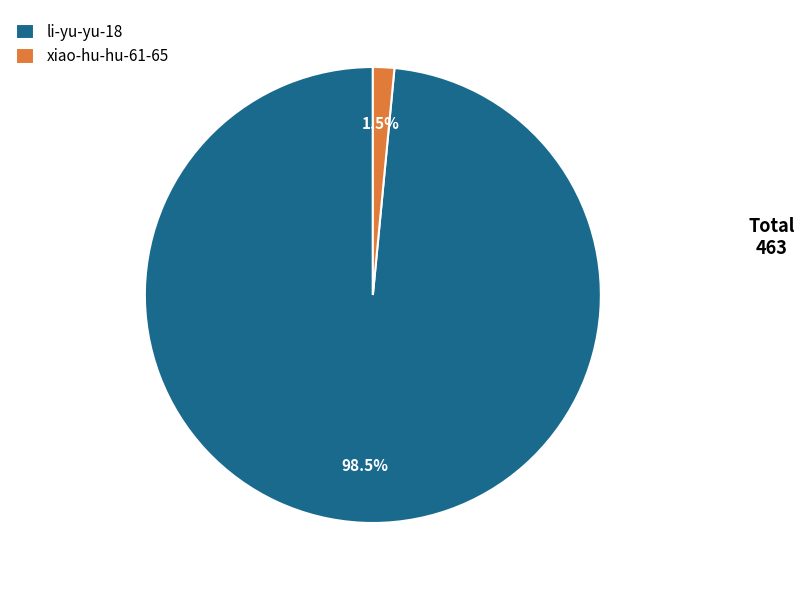

Does any single category account for the majority?

Yes